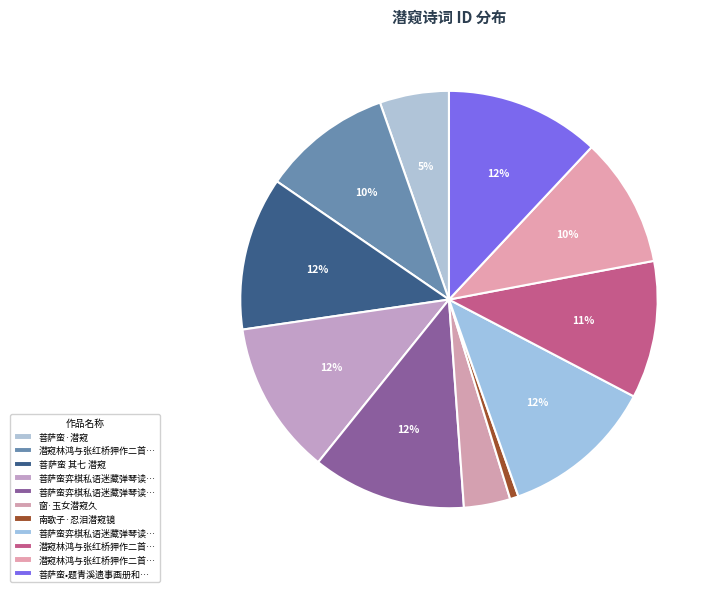

Count the number of slices in the pie.

11